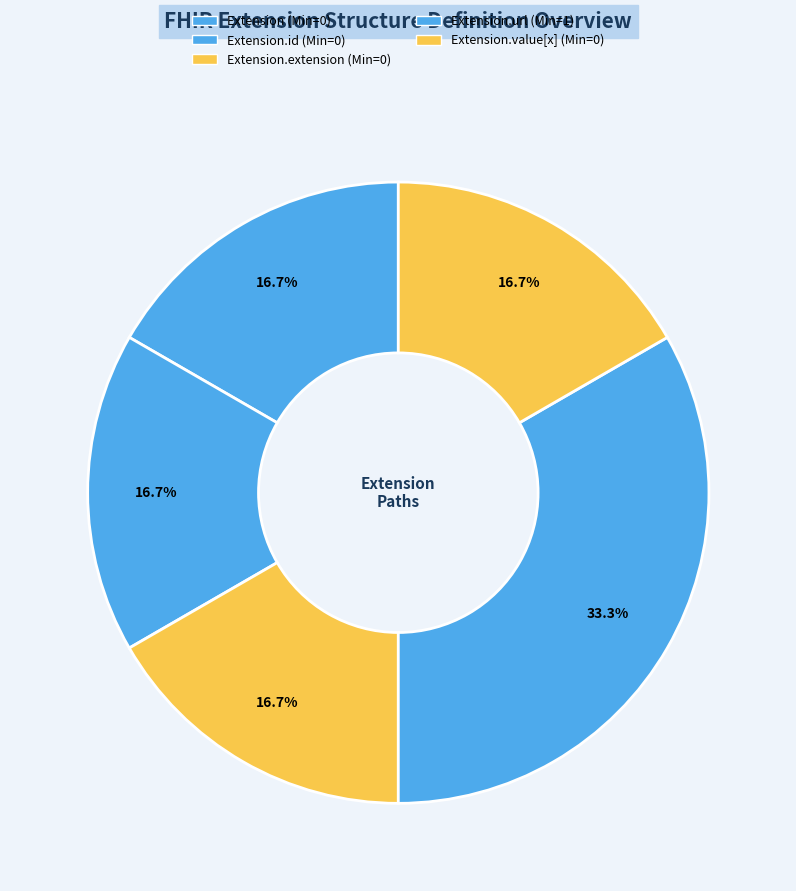

Is there a majority slice in this chart?

No